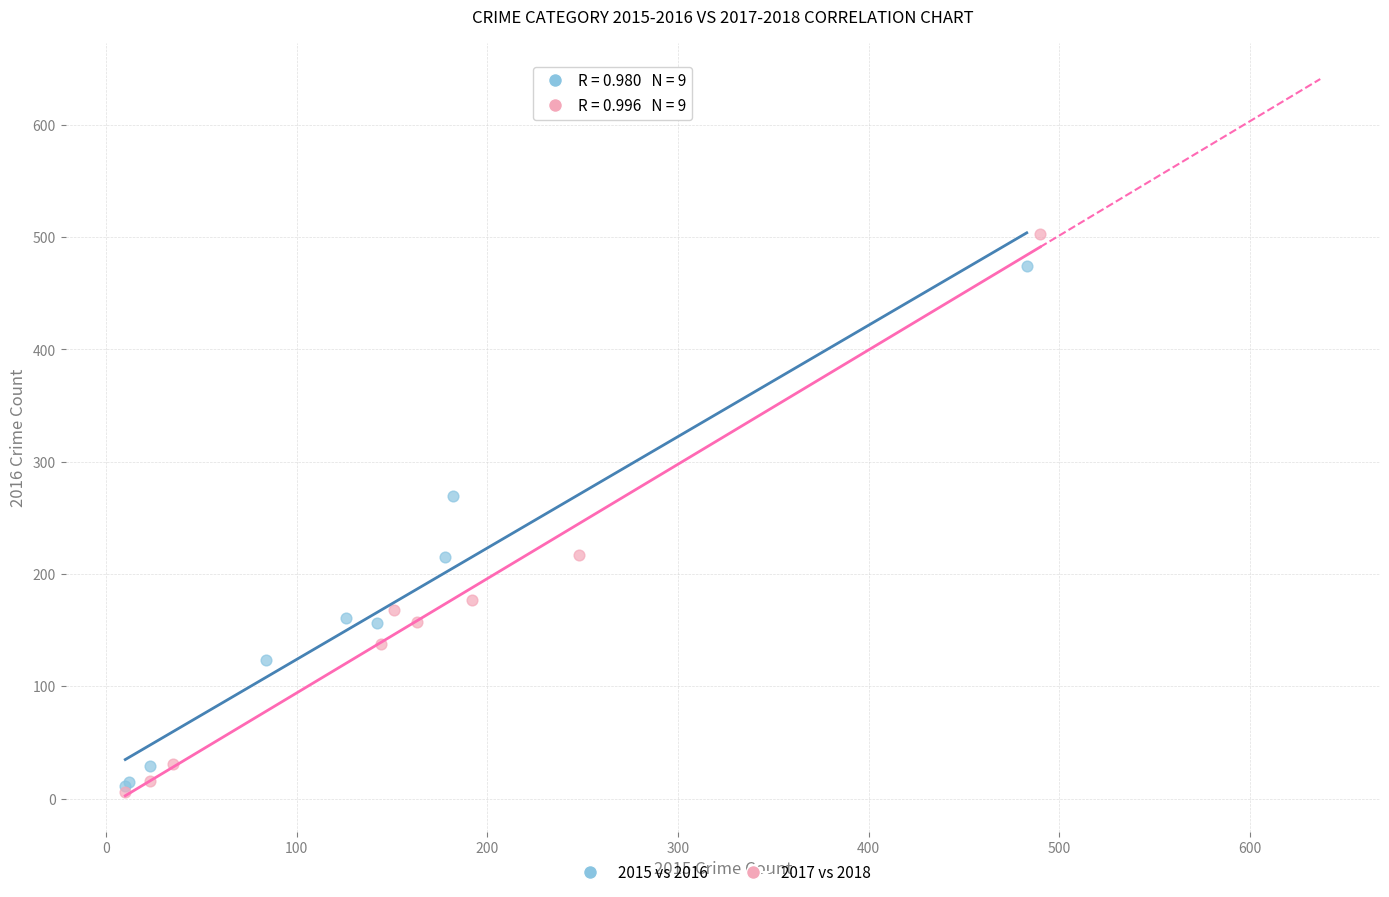

Which series contains the highest Y value?

2017 vs 2018